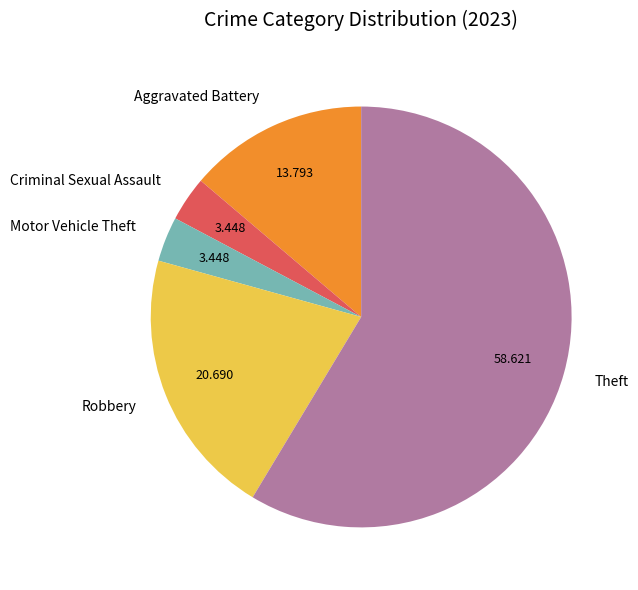

Does any single category account for the majority?

Yes